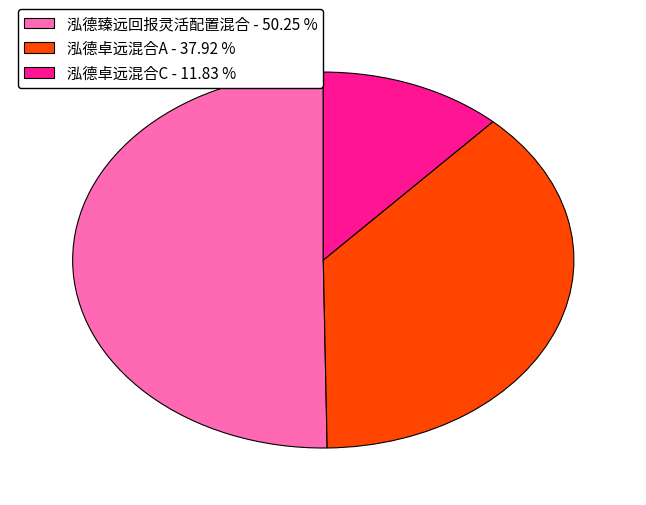

Which has a higher value, 泓德卓远混合C - 11.83 % or 泓德卓远混合A - 37.92 %?

泓德卓远混合A - 37.92 %